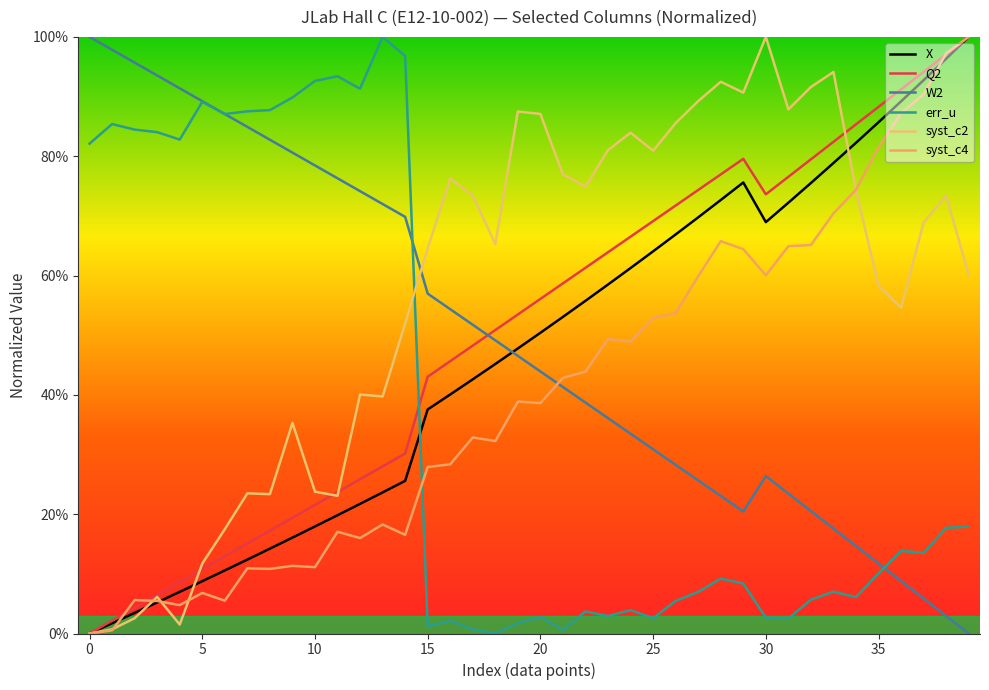

At how many categories does at least one series exceed 0?

40